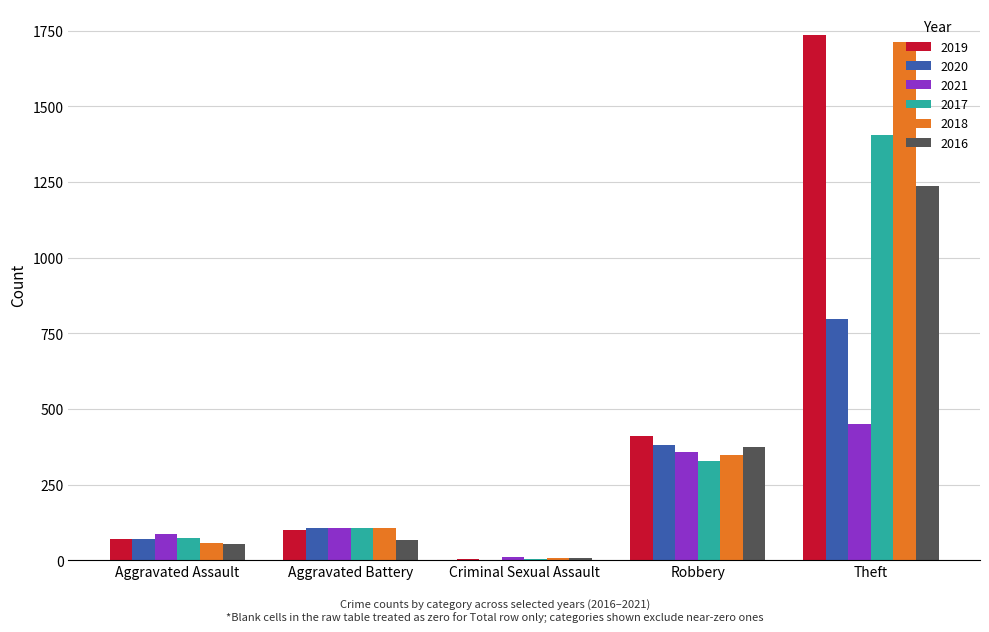

Between Aggravated Assault and Robbery, which series saw the biggest shift?

2019